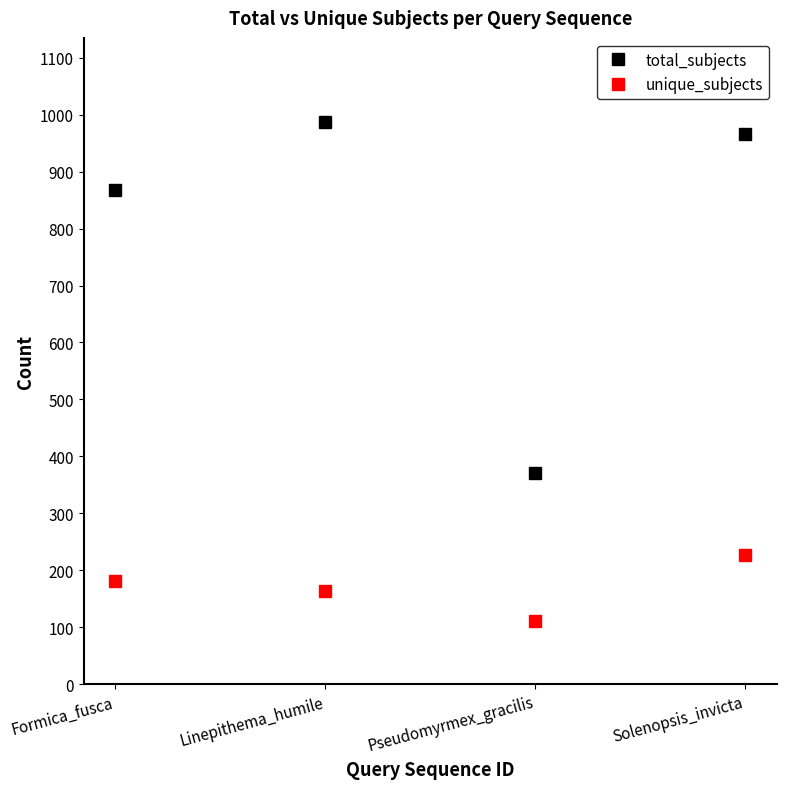

What are all the series names shown in the legend?

total_subjects, unique_subjects